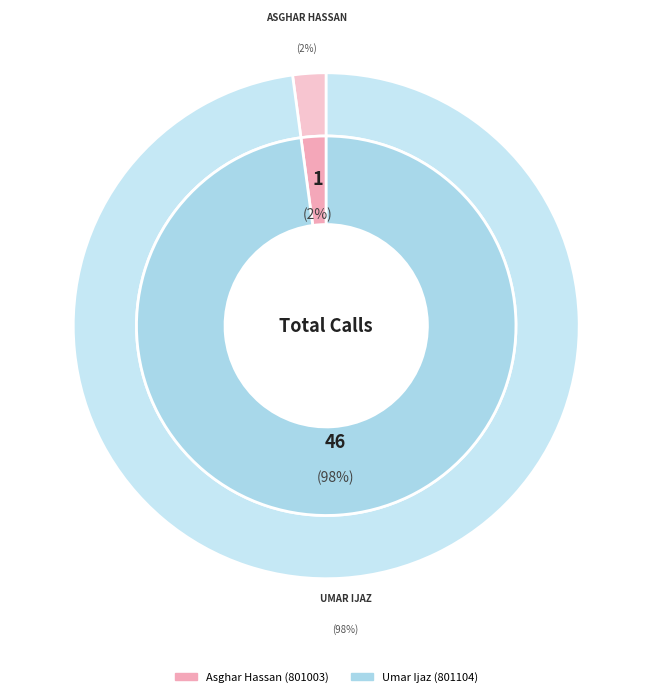

True or false: Asghar Hassan (801003) accounts for 1% of the total.

False